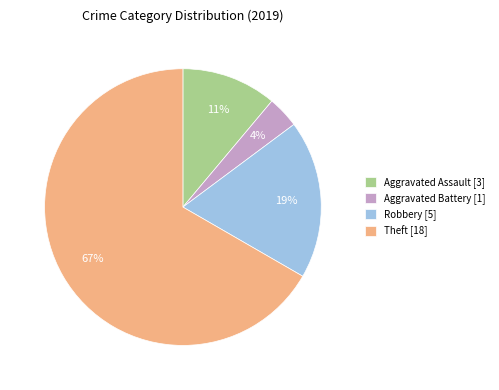

How many slices are in this pie chart?

4